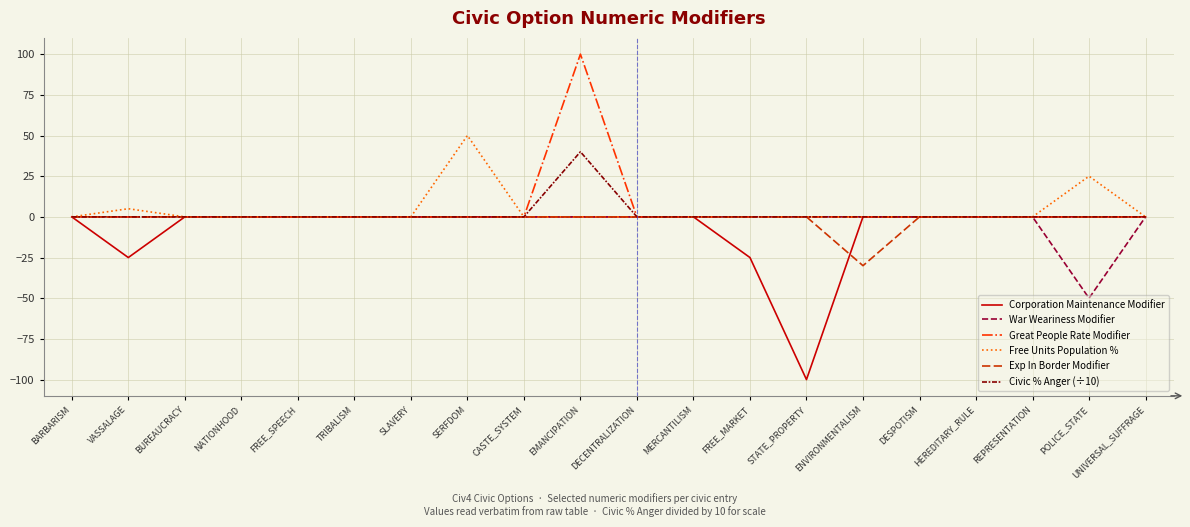

What are all the series names shown in the legend?

Corporation Maintenance Modifier, War Weariness Modifier, Great People Rate Modifier, Free Units Population %, Exp In Border Modifier, Civic % Anger (÷10)